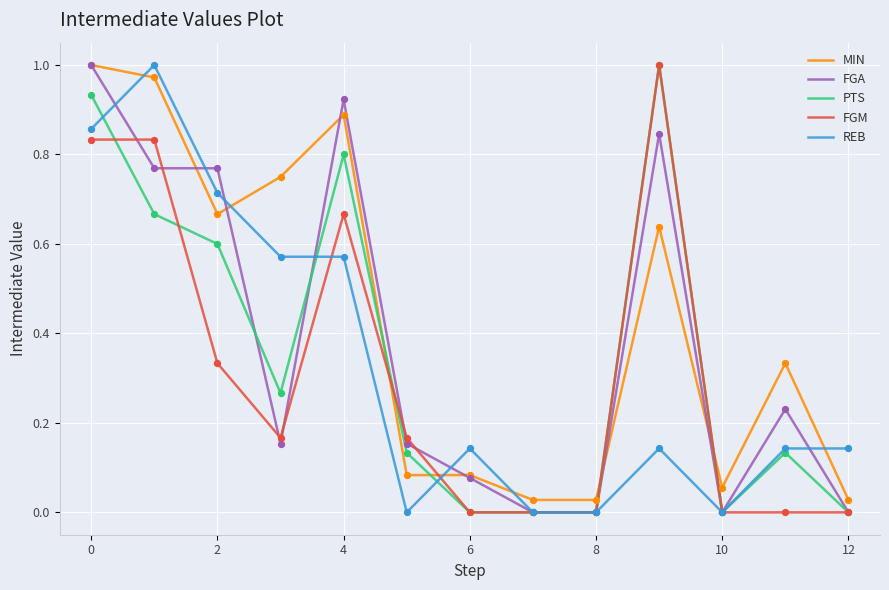

At how many categories does at least one series exceed 0?

13